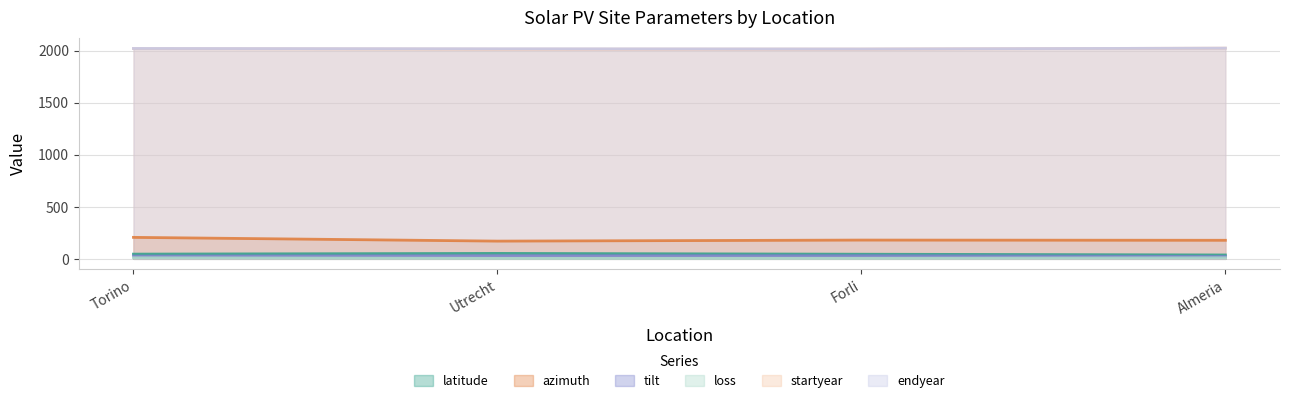

True or false: startyear and latitude cross at least once.

False